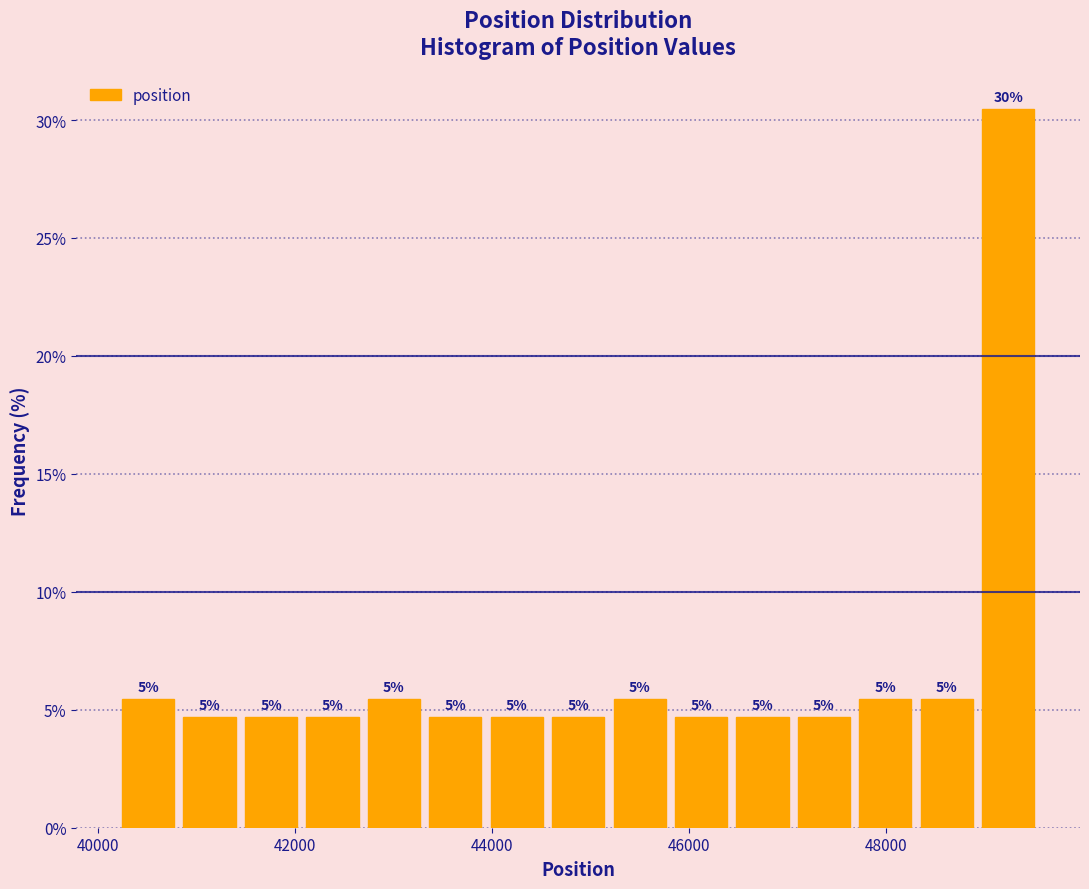

Read against the x-axis, roughly where is the centre of the tallest bar?

49200